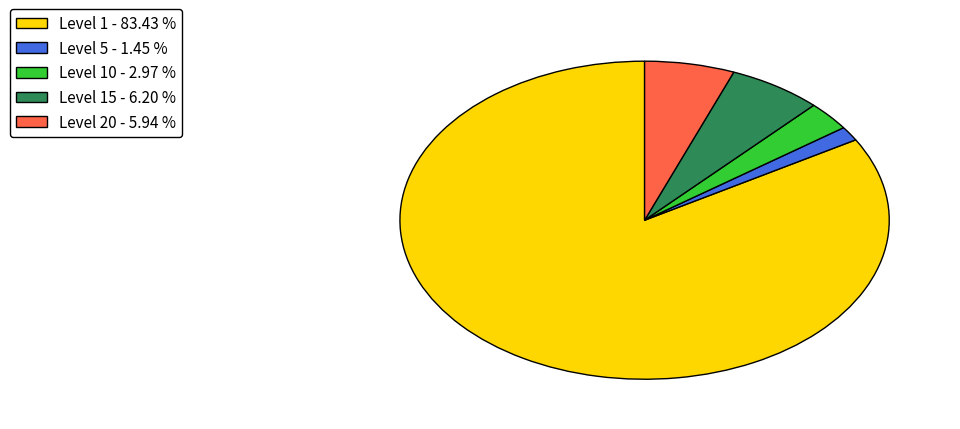

How many slices are in this pie chart?

5